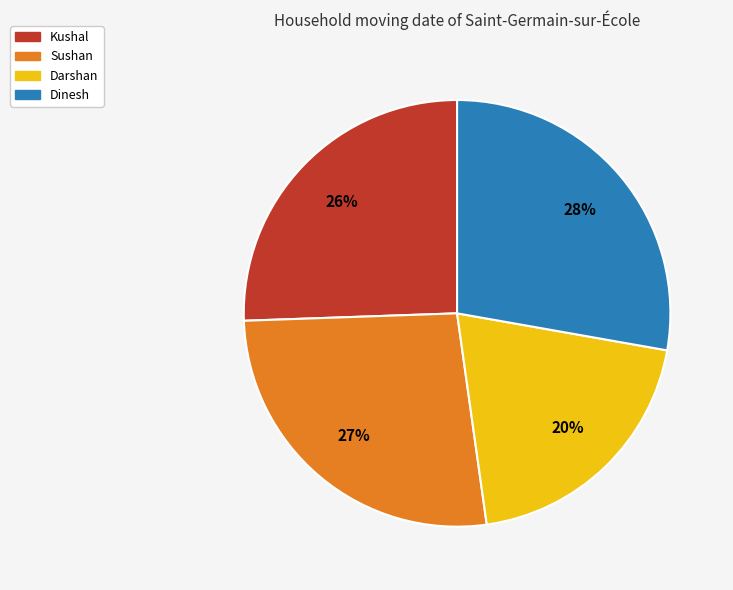

Does any single category account for the majority?

No